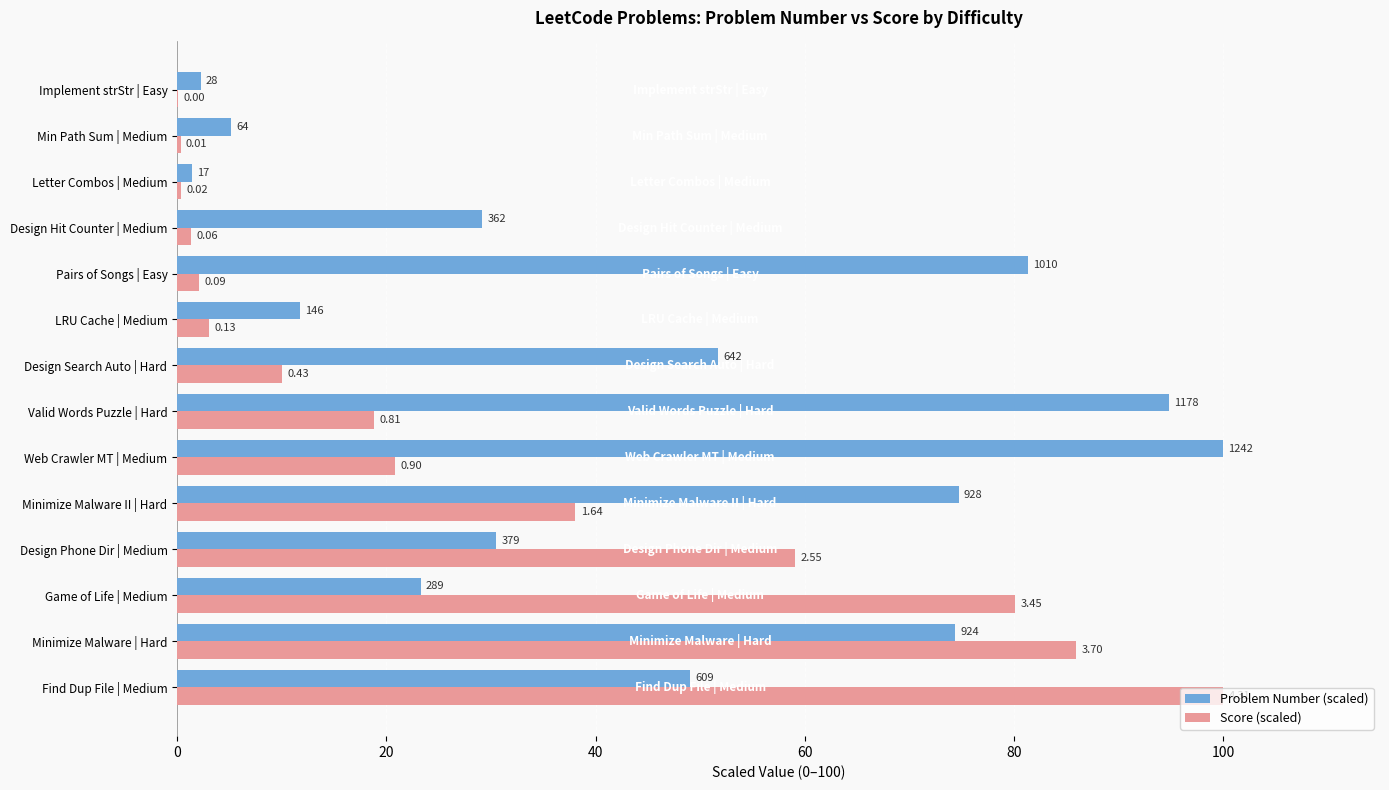

Reading left to right, extract all data points from this chart.

Problem Number (scaled): 49.0	74.4	23.3	30.5	74.7	100.0	94.8	51.7	11.8	81.3	29.1	1.4	5.2	2.3
Score (scaled): 100.0	86.0	80.1	59.1	38.1	20.8	18.8	10.1	3.0	2.1	1.3	0.4	0.3	0.1